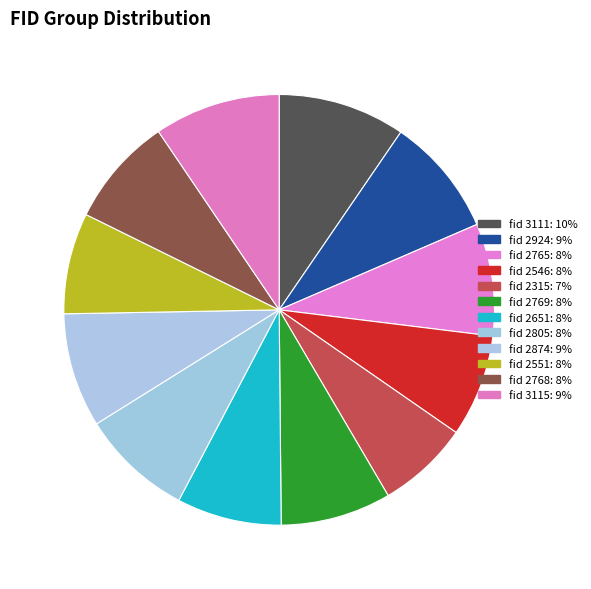

Is there a majority slice in this chart?

No